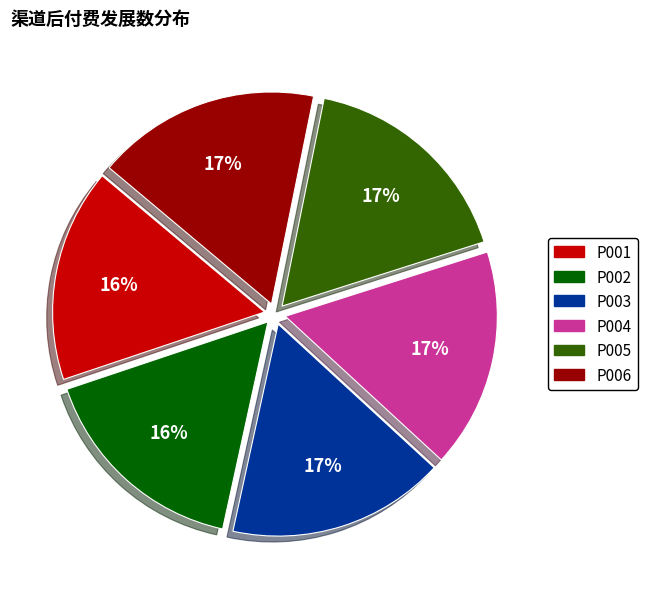

Is the sum of P003 and P002 greater than half?

No